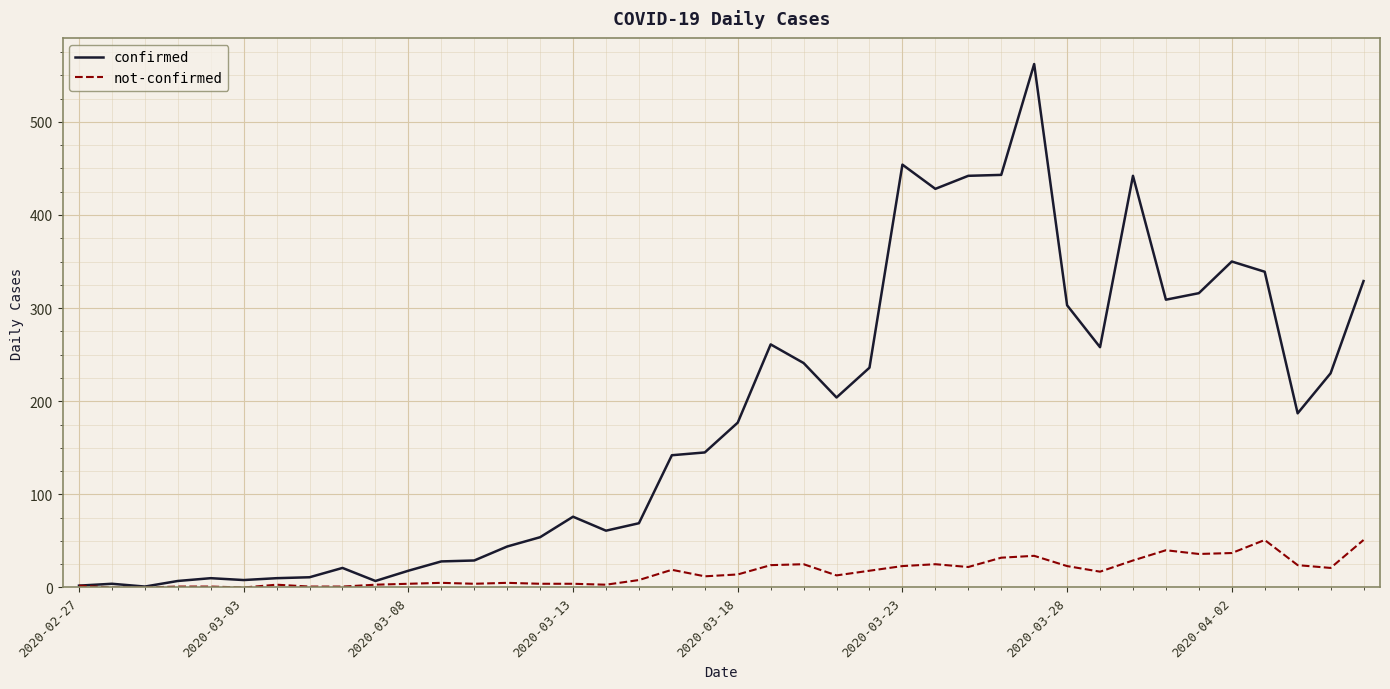

Which series has the largest range (max minus min)?

confirmed